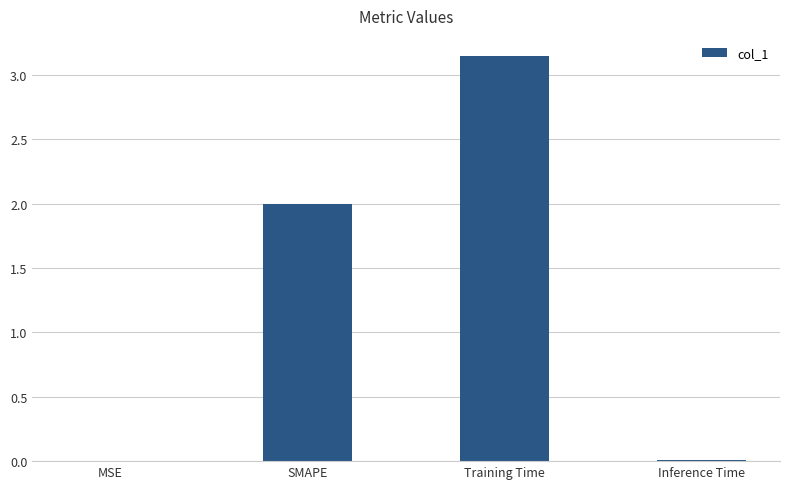

Count the number of categories in the chart.

4